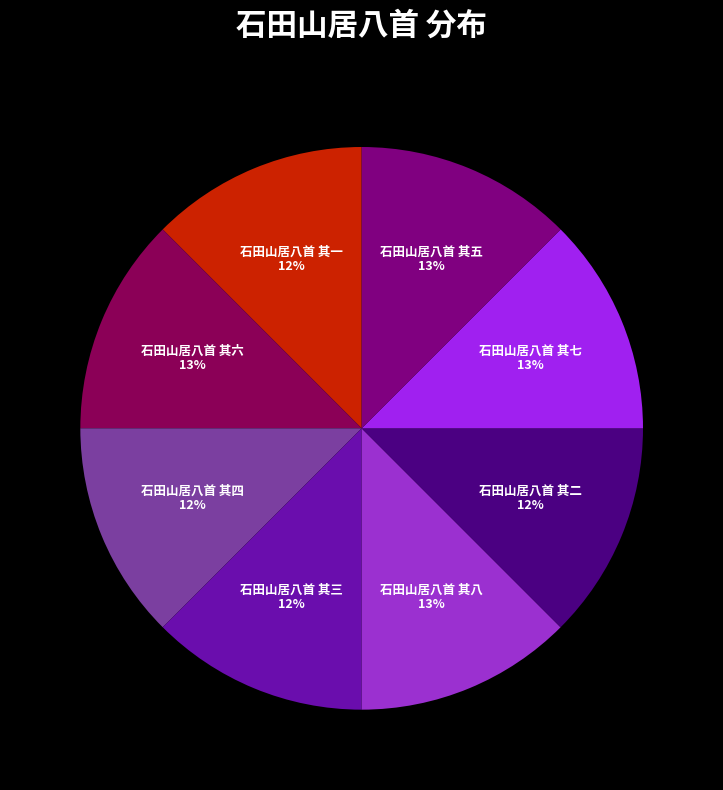

Does 石田山居八首 其三 account for over 50% of the chart?

No